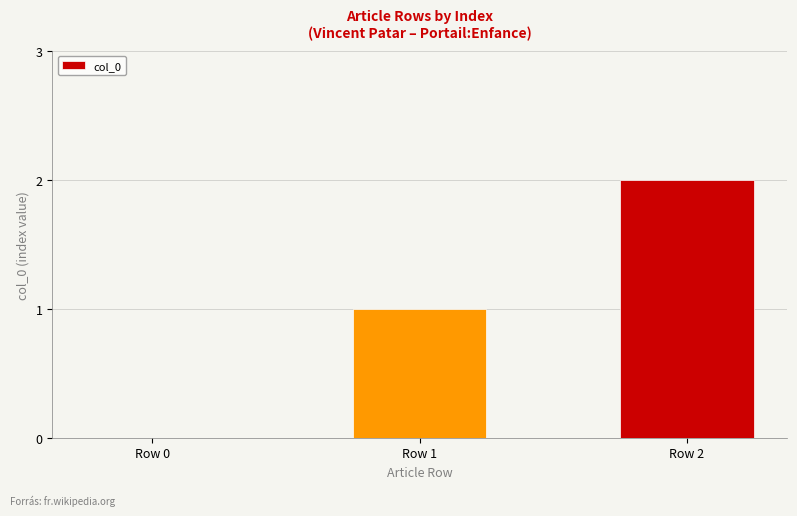

What is the sum of all values?

3